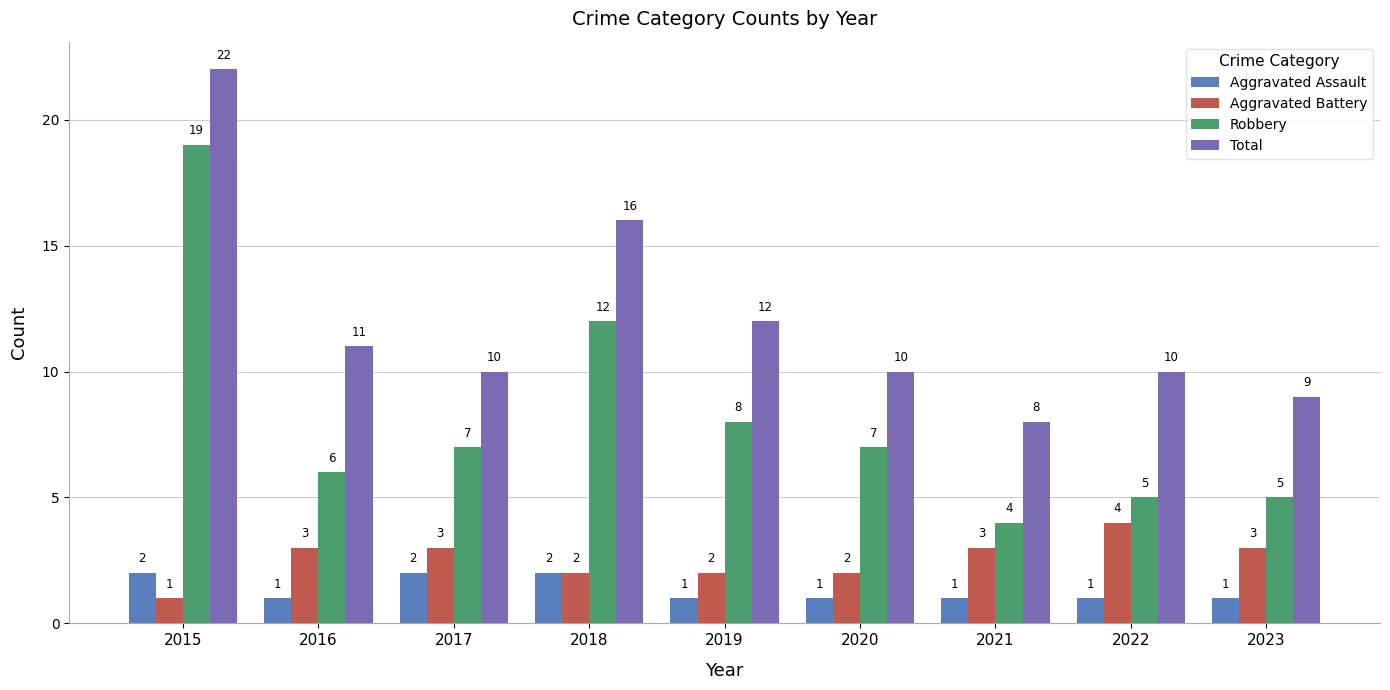

What is the difference between the maximum and minimum values in the Total series?

14